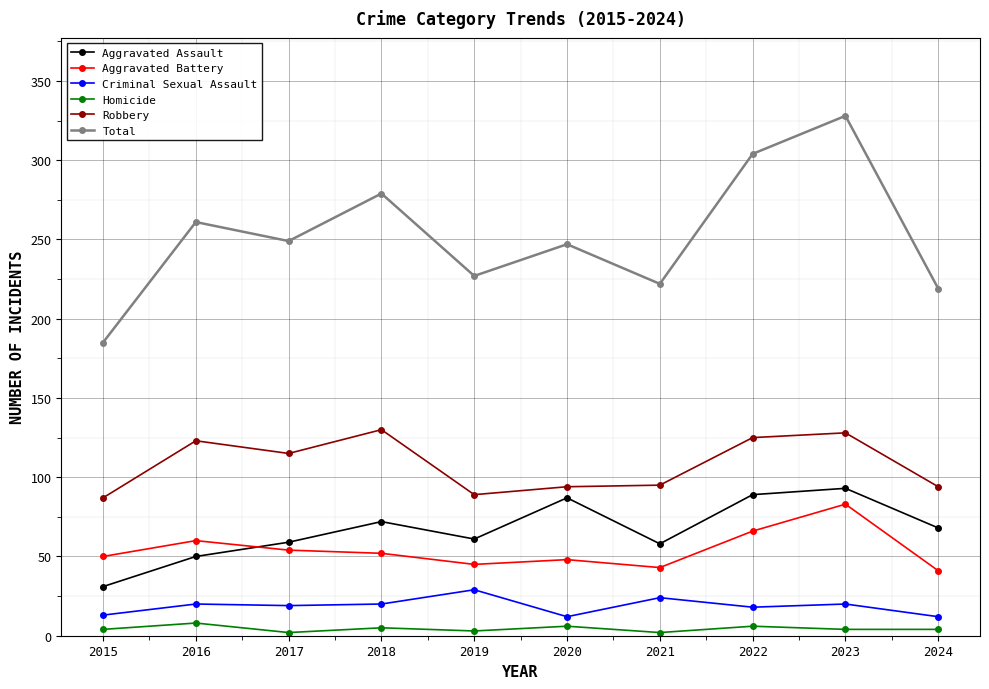

List the series in order of their peak value, lowest first.

Homicide, Criminal Sexual Assault, Aggravated Battery, Aggravated Assault, Robbery, Total